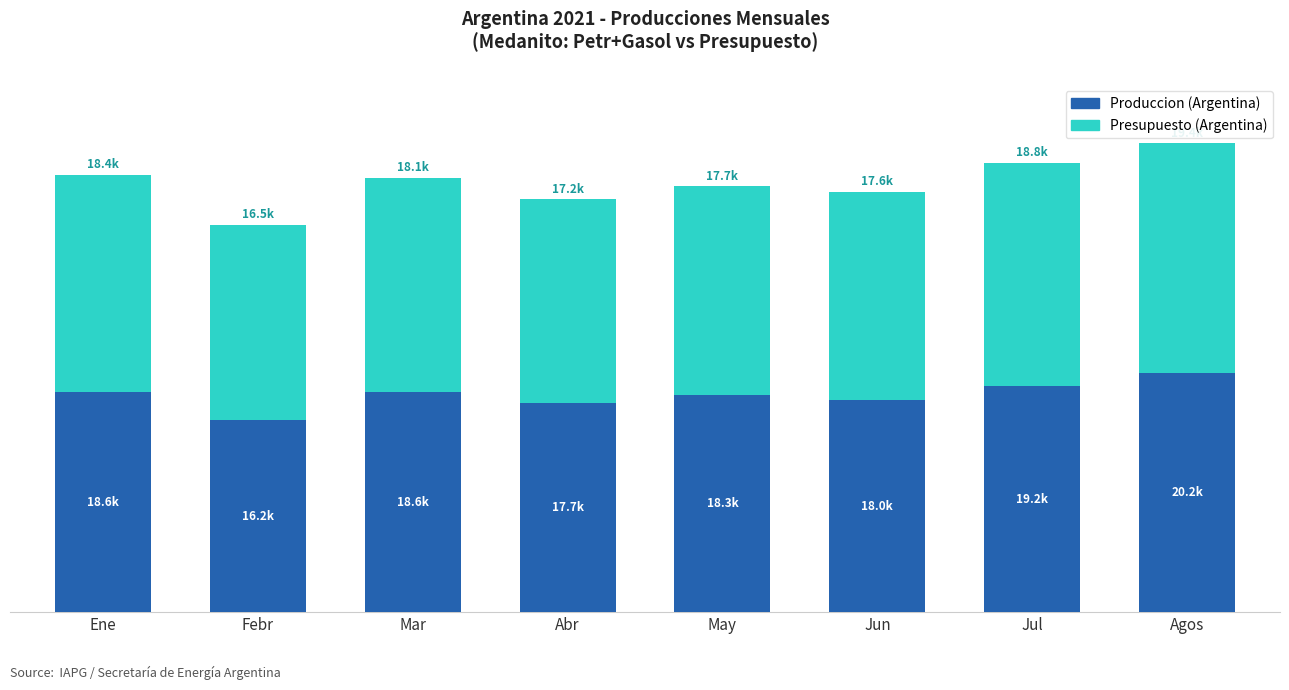

What are all the series names shown in the legend?

Produccion (Argentina), Presupuesto (Argentina)